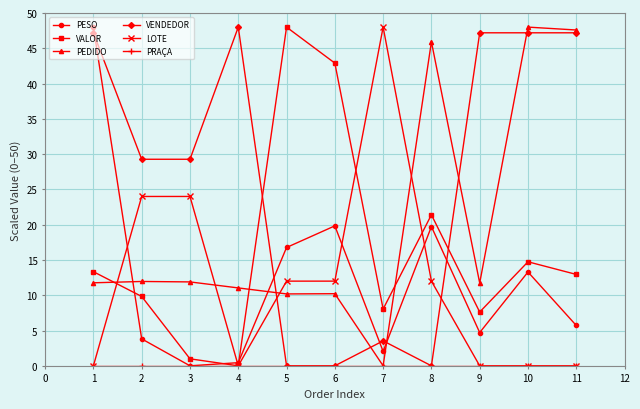

True or false: VENDEDOR has a value of -31.9 at 6.

False